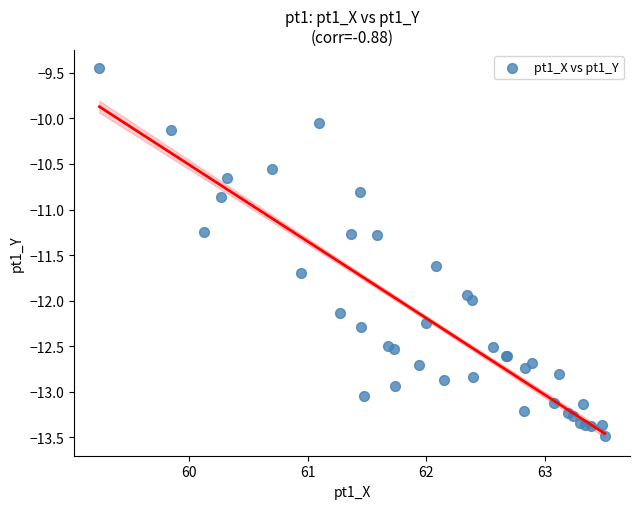

What Y value in the scatter plot is closest to -11?

-10.9